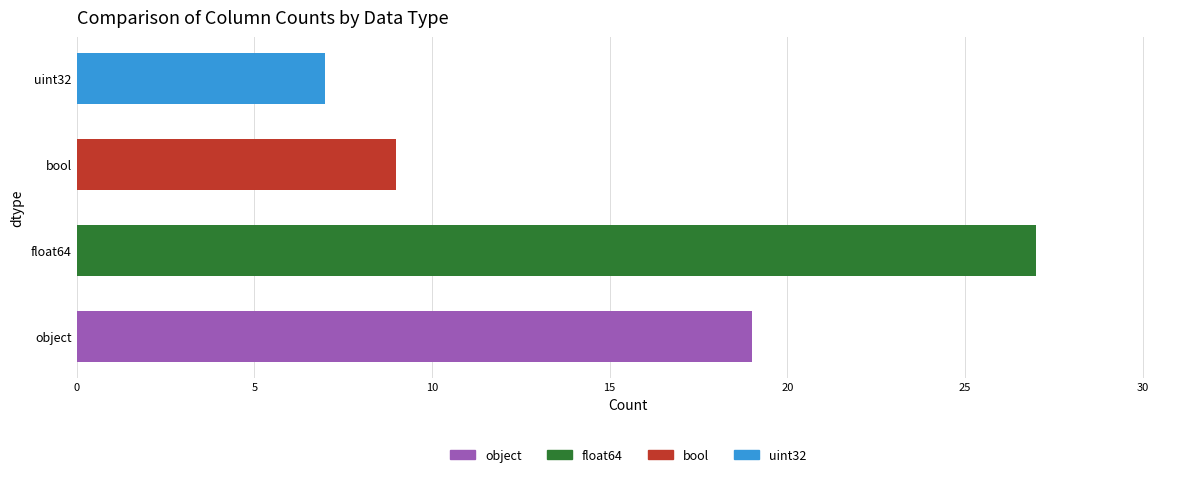

Reading top to bottom, list all the values displayed in this chart.

7	9	27	19